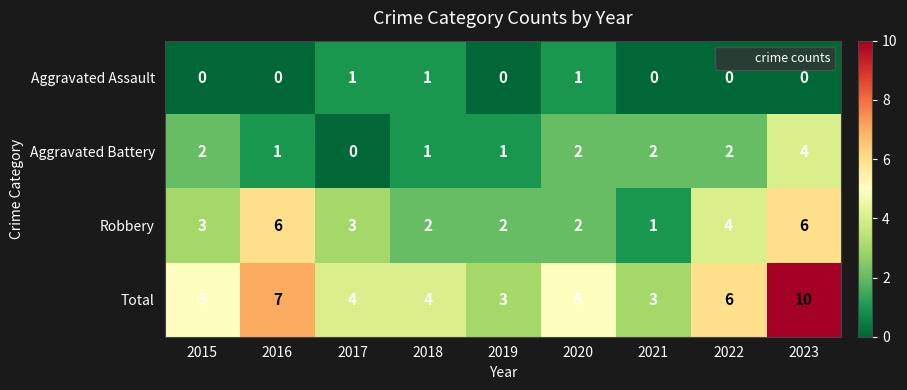

Rank the series by their maximum value, from highest to lowest.

Total, Robbery, Aggravated Battery, Aggravated Assault